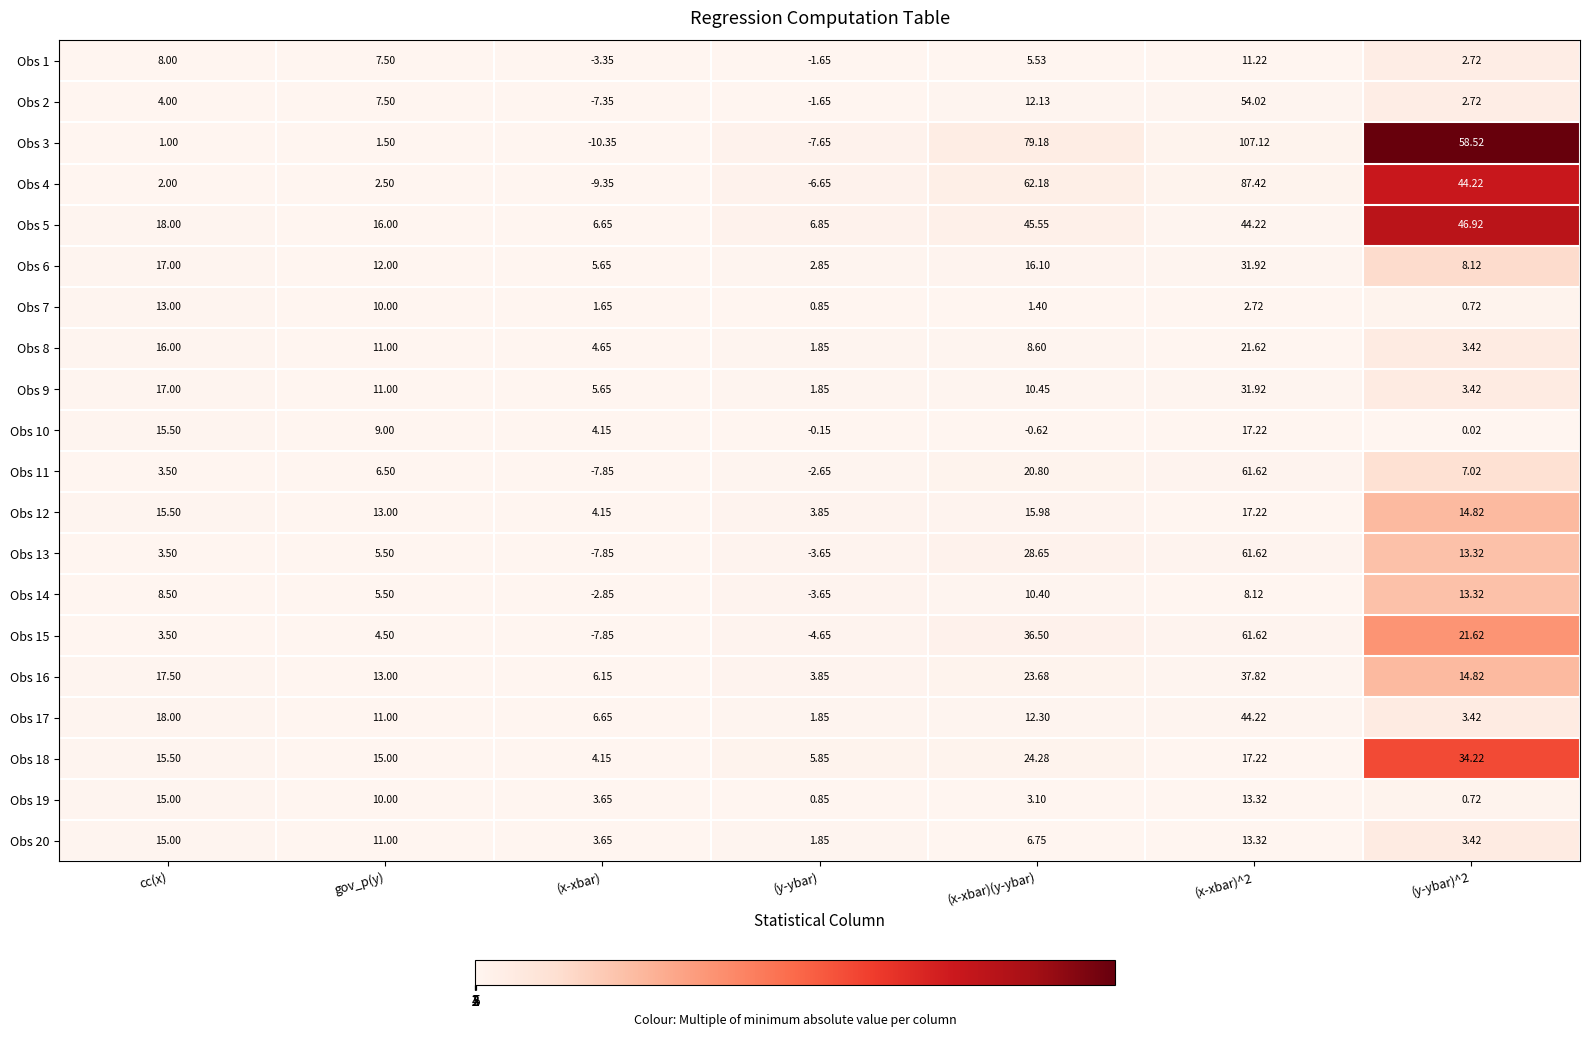

At which label does Obs 7 reach its peak?

cc(x)